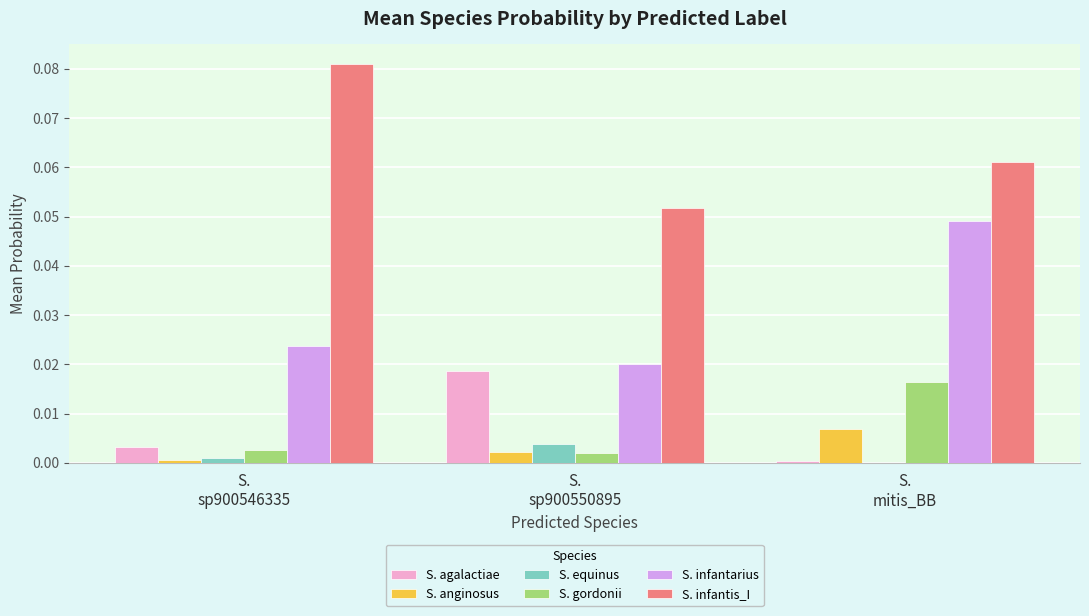

Which series has the largest total across all categories?

S. infantis_I